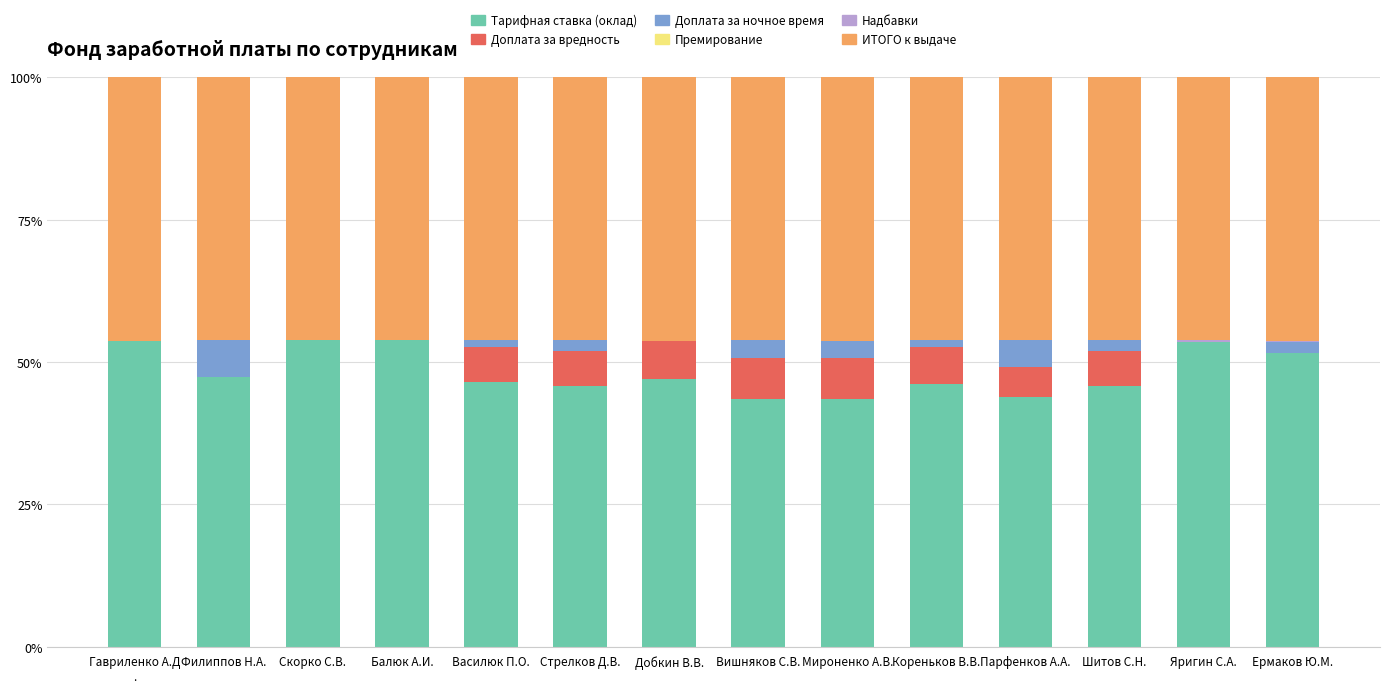

The Тарифная ставка (оклад) series shows 71.2 at Ермаков Ю.М.. True or false?

False